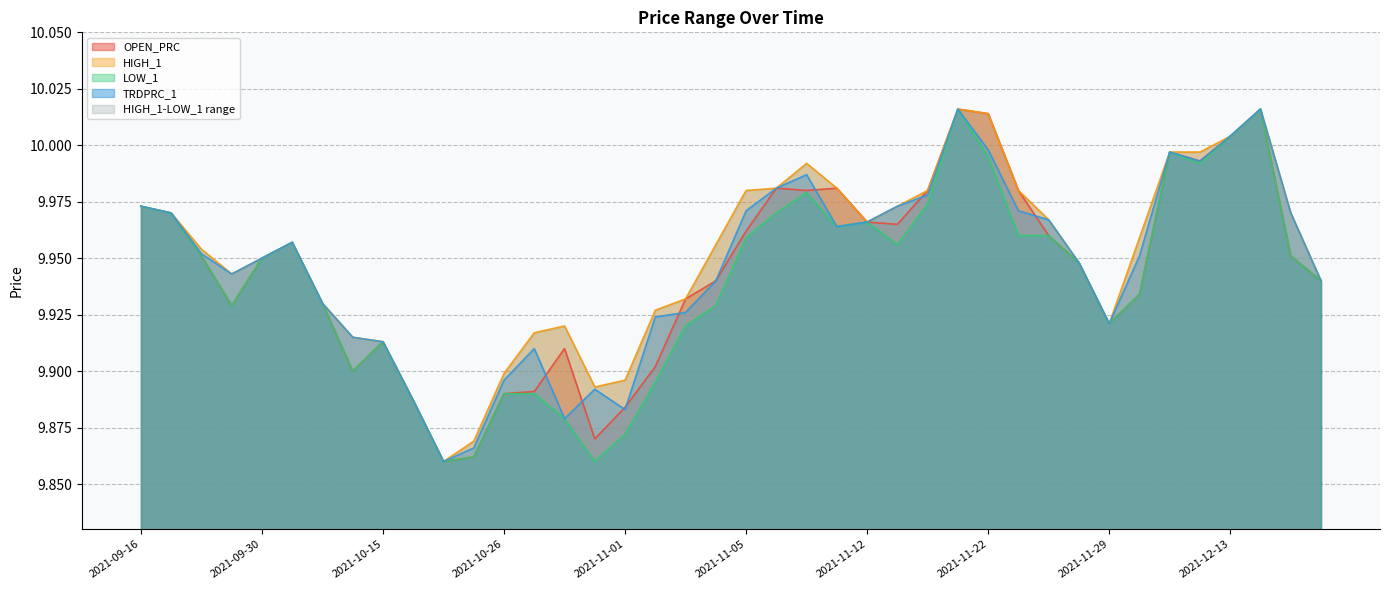

What is the minimum value shown in the chart?

9.9